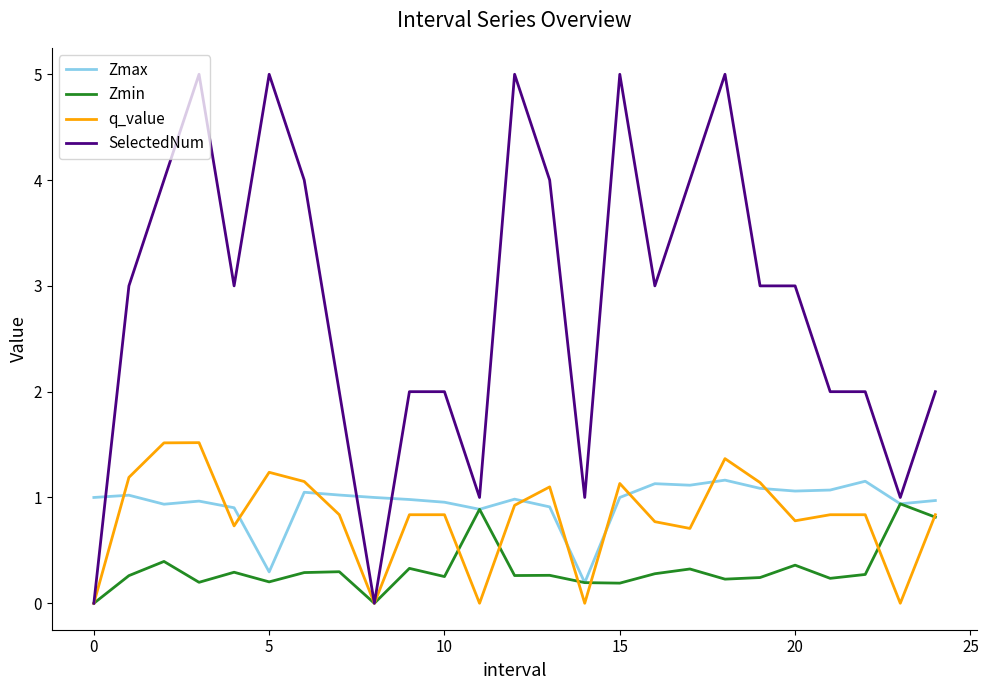

What is the maximum value for Zmax?

1.2